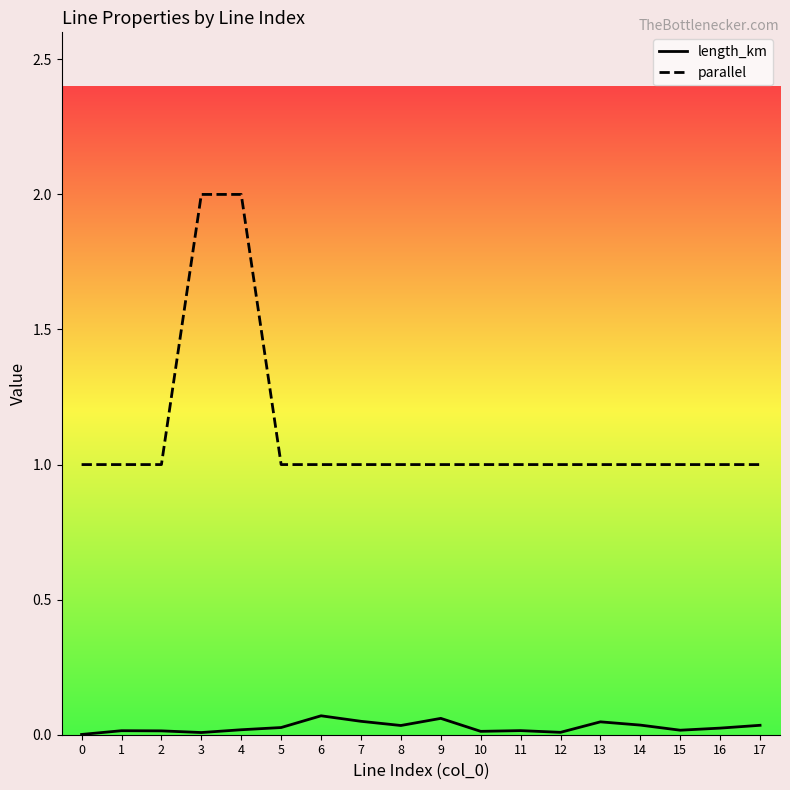

Which series has the largest total across all categories?

parallel